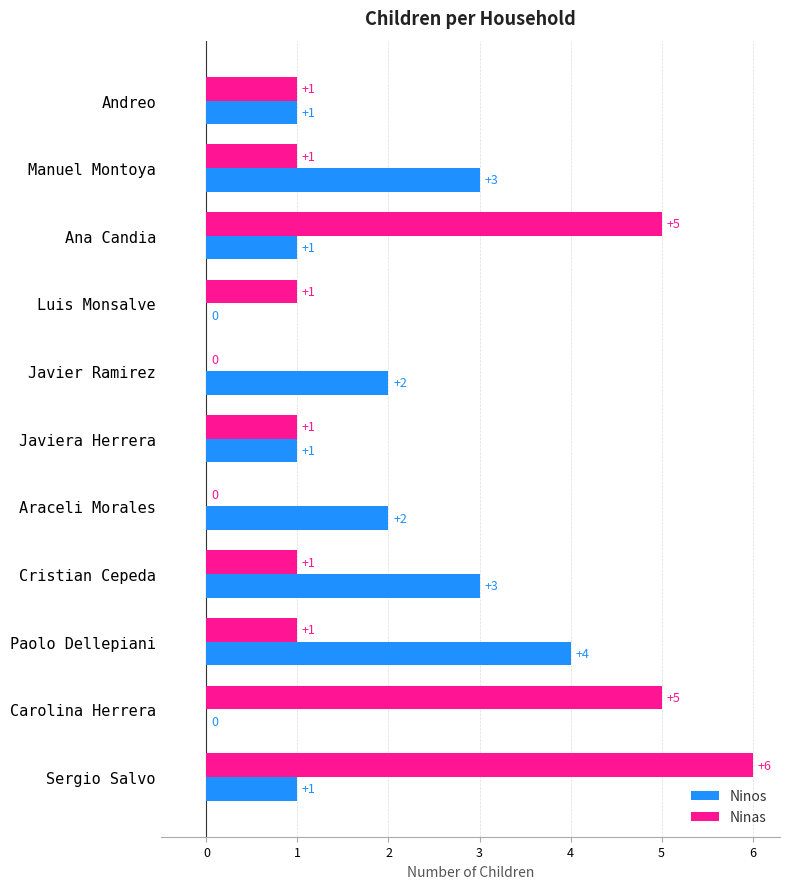

Which series has the widest spread of values?

Ninas